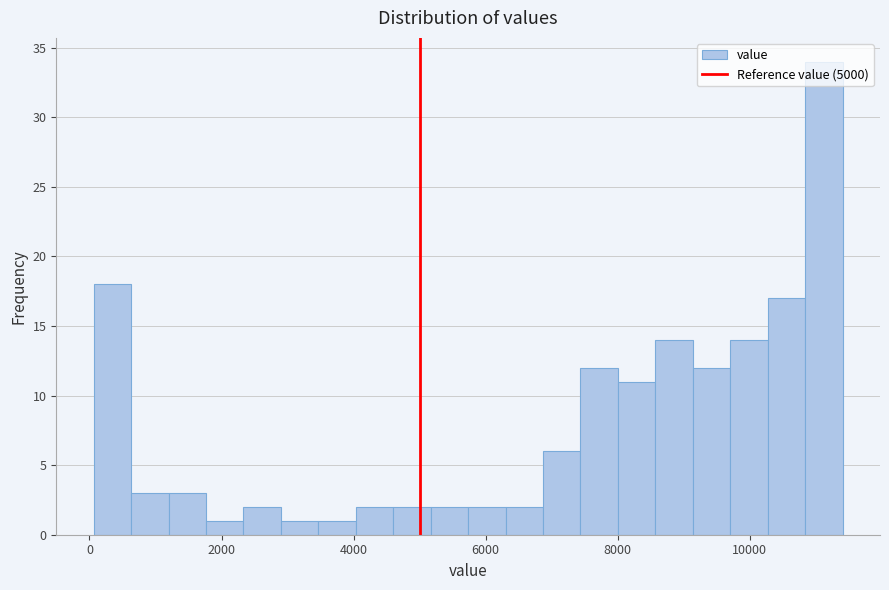

Read against the x-axis, roughly where is the centre of the tallest bar?

11200